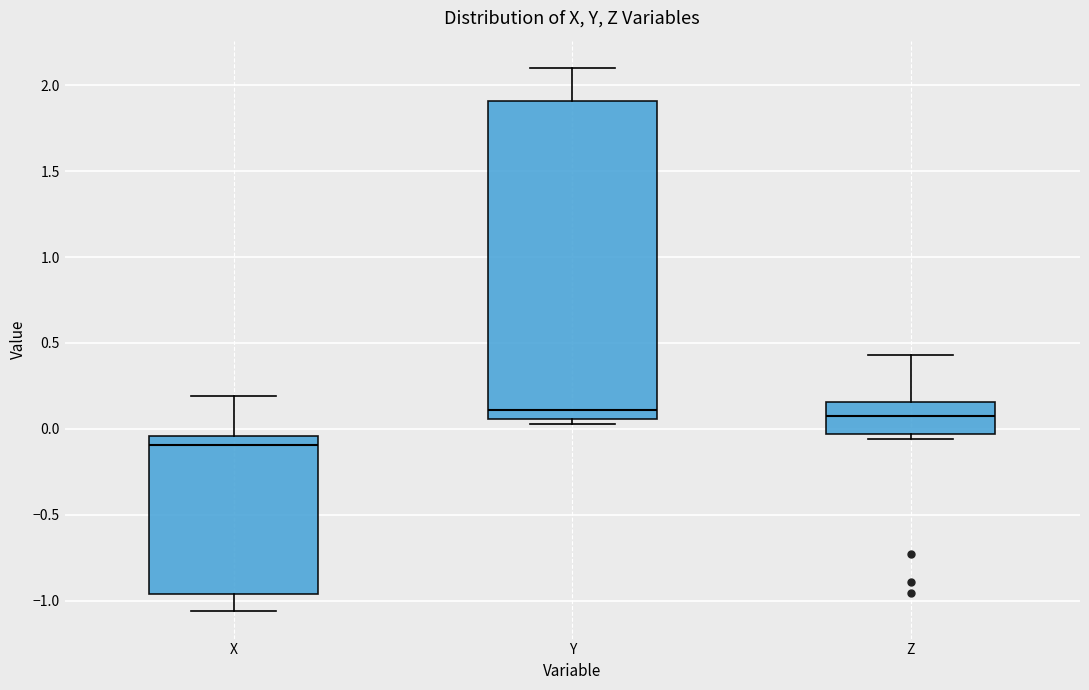

Which box's median line is the lowest?

X